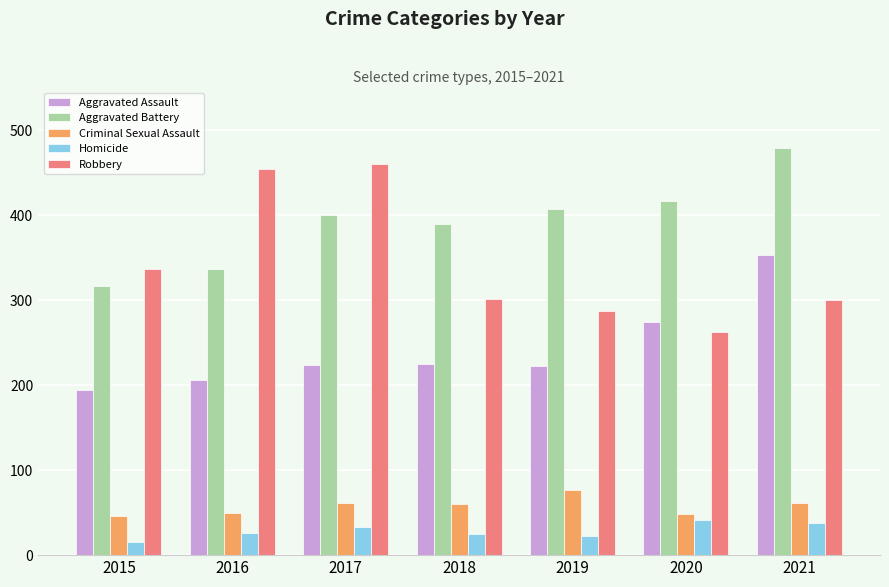

Count the number of categories in the chart.

7